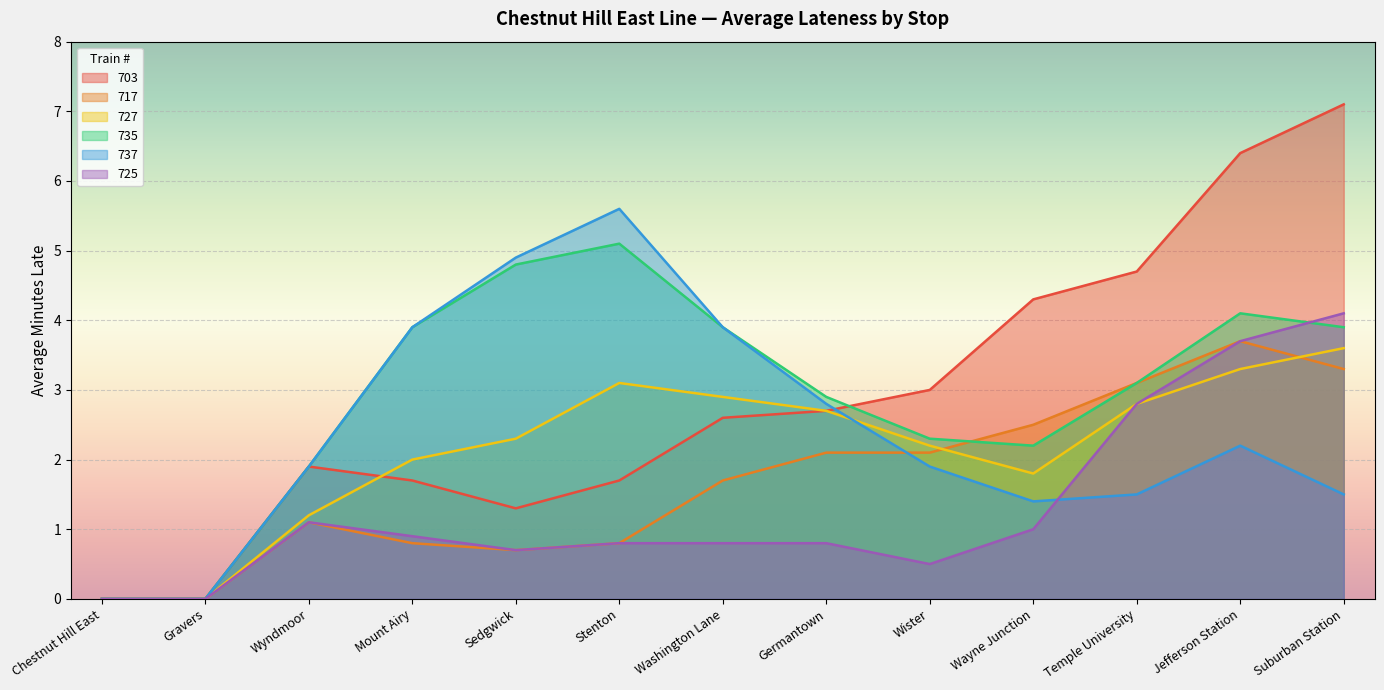

What is the average value of the 703 series?

2.9